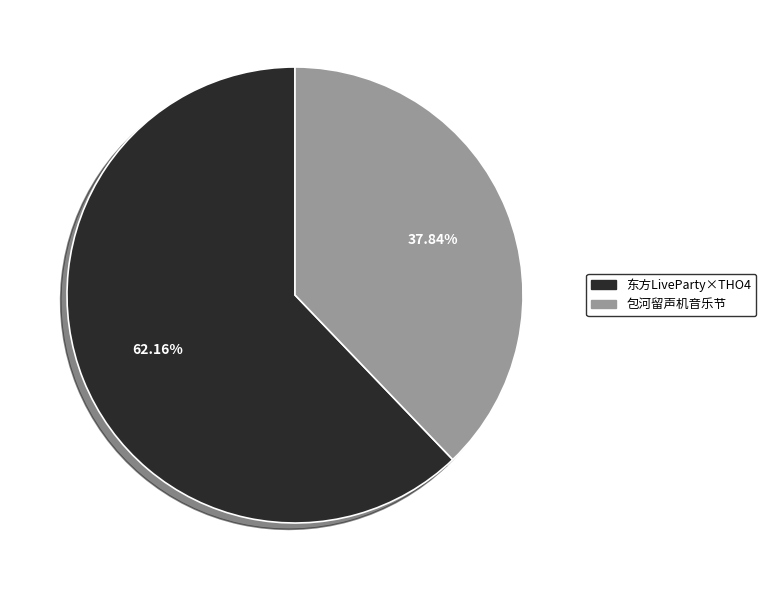

Is there a majority slice in this chart?

Yes